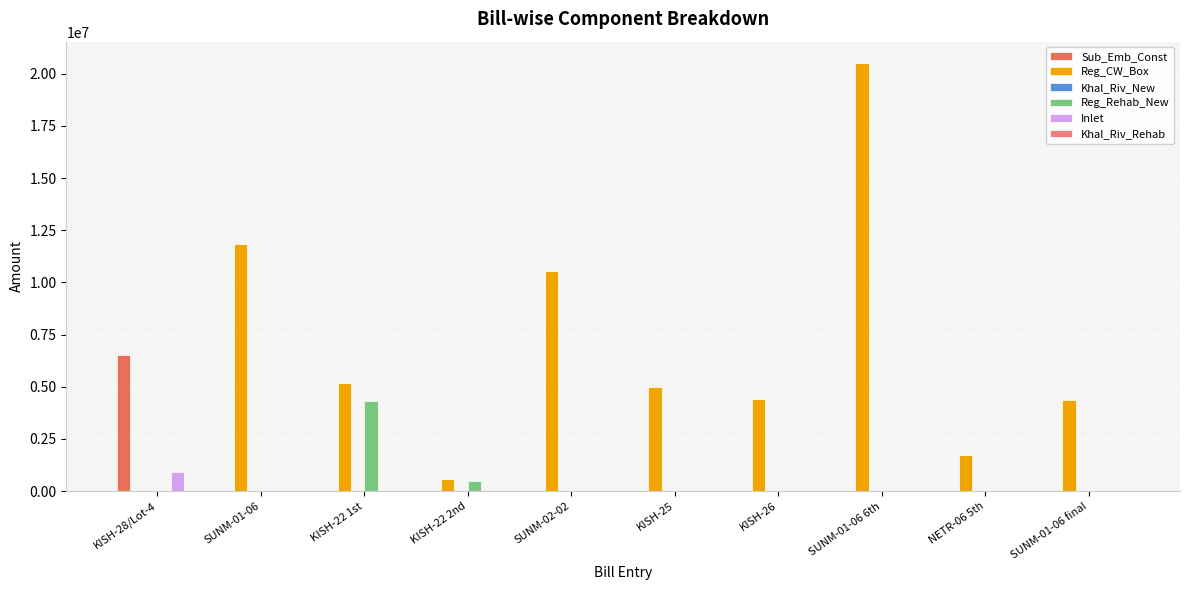

Between NETR-06 5th and SUNM-01-06 final, which series saw the biggest shift?

Reg_CW_Box